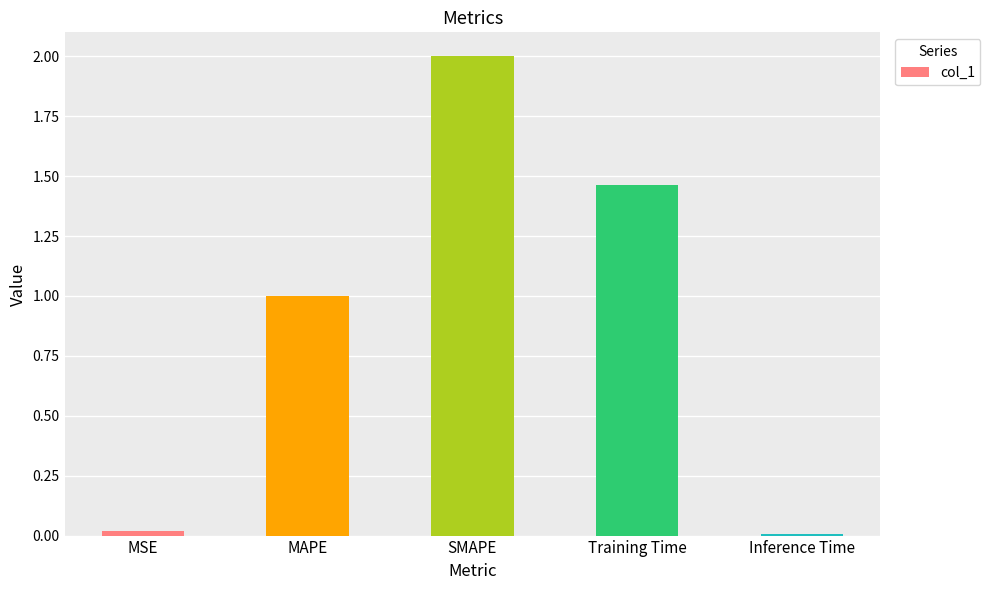

What is the change in value from SMAPE to Training Time?

-0.5